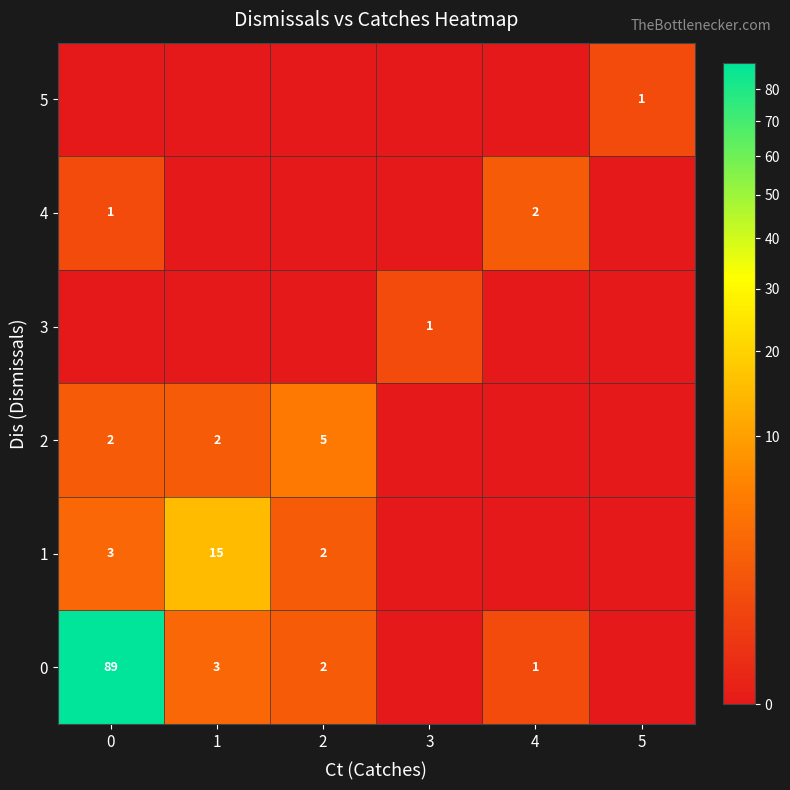

The 1 series shows 3 at 2. True or false?

False